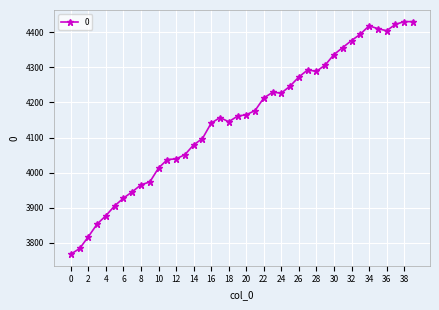

What is the greatest value displayed?

4431